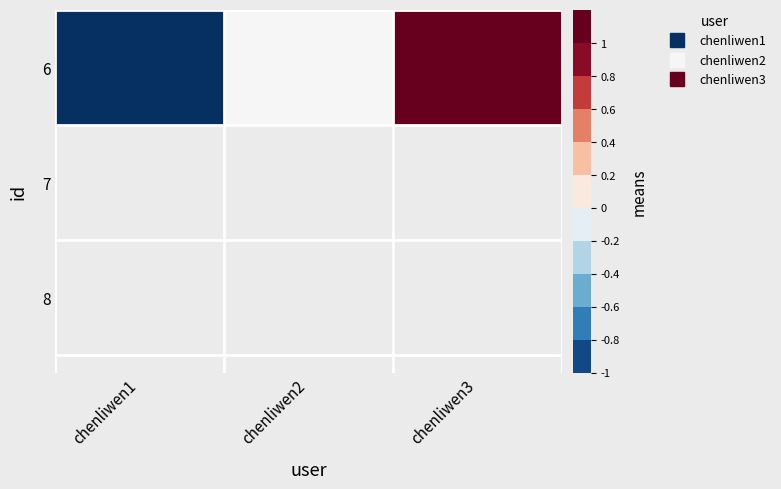

Count the values in the range -1 to 1.

3